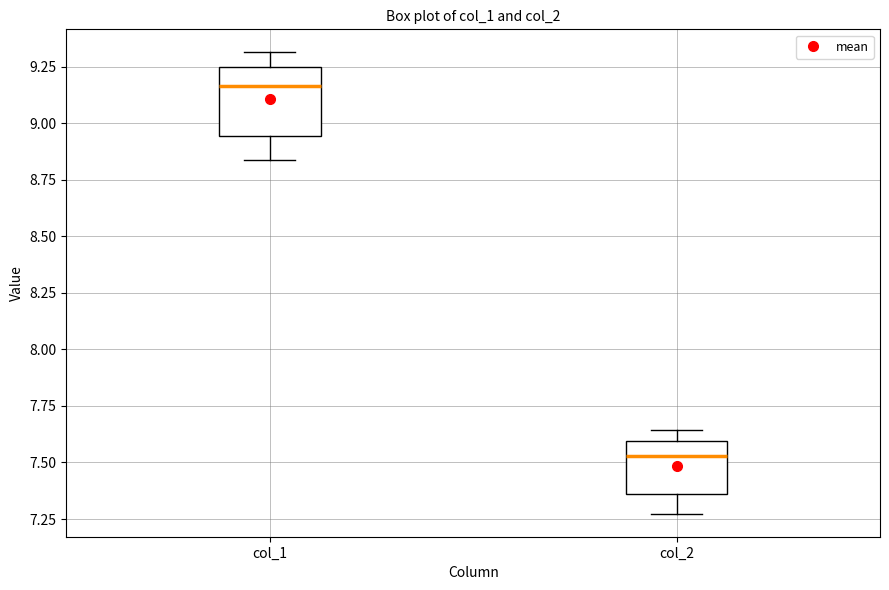

Where does the median line of the box for col_2 sit on the y-axis? The values are not printed on the chart, so give them approximately, as read against the axis.

7.55